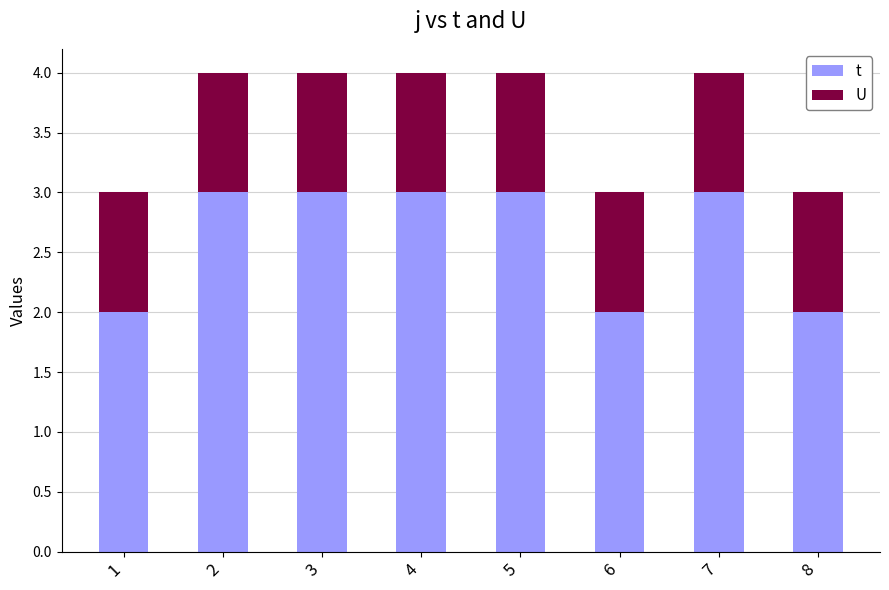

What is the total value across all series at 8?

3